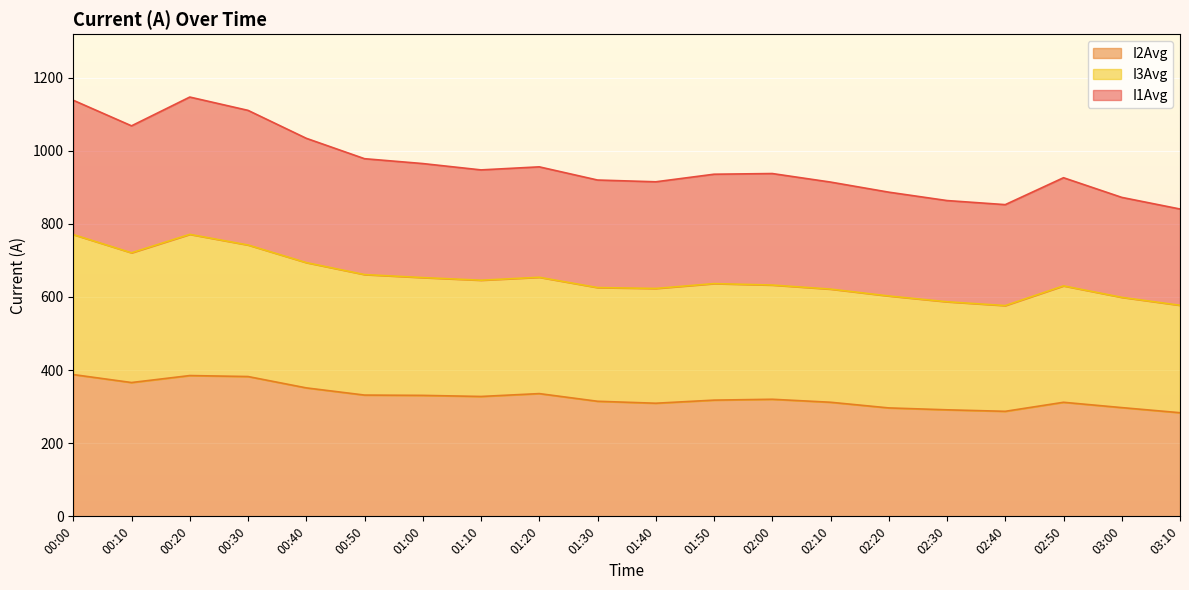

At which label is I3Avg closest to 673?

00:50